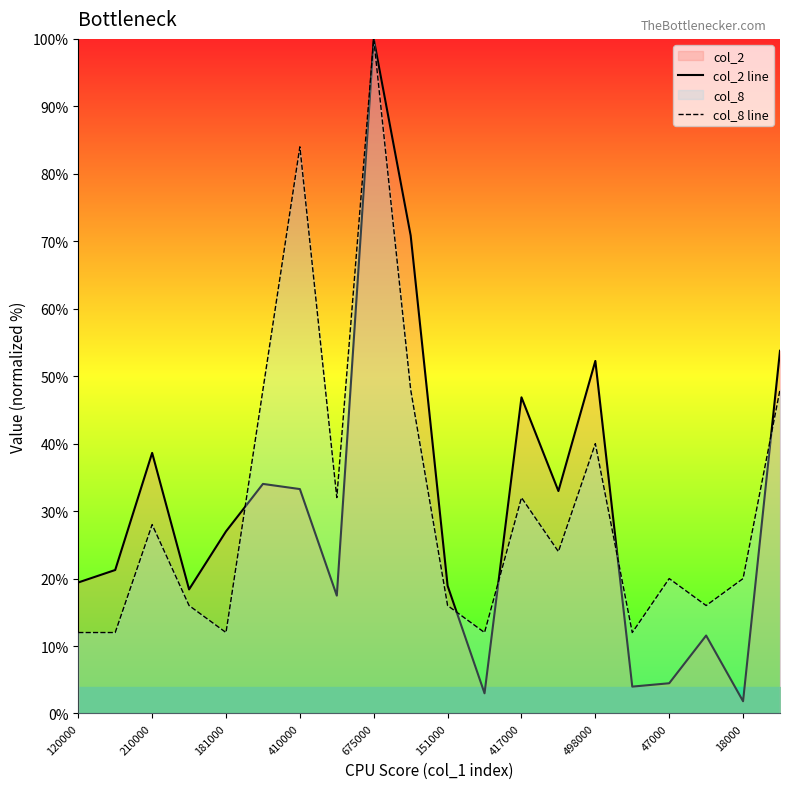

How many times do col_2 line and col_8 line cross each other?

5